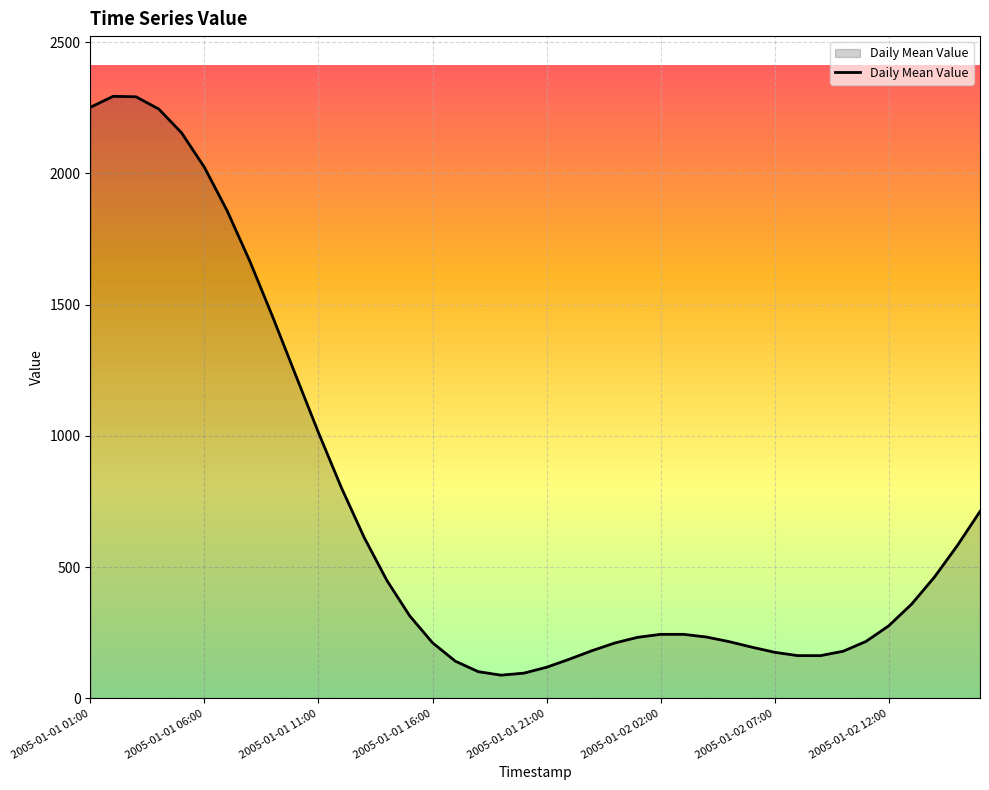

What is the greatest value displayed?

2293.9